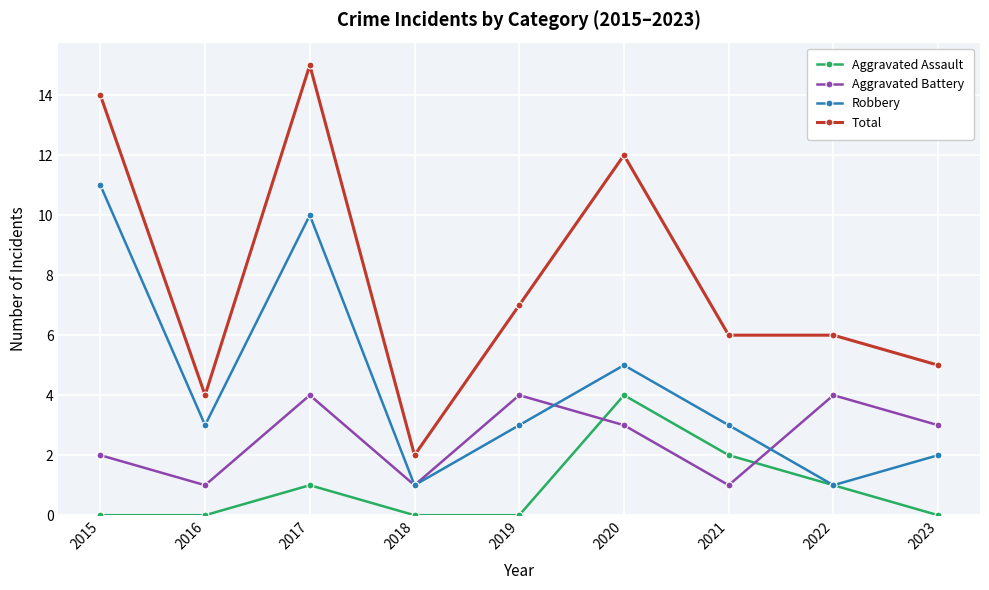

Which series ends up on top after the final intersection of Aggravated Battery and Aggravated Assault?

Aggravated Battery